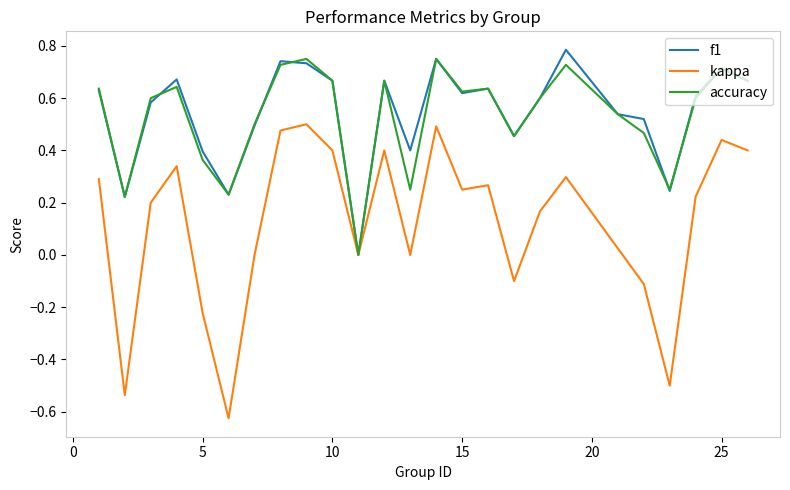

Which series has the largest range (max minus min)?

kappa